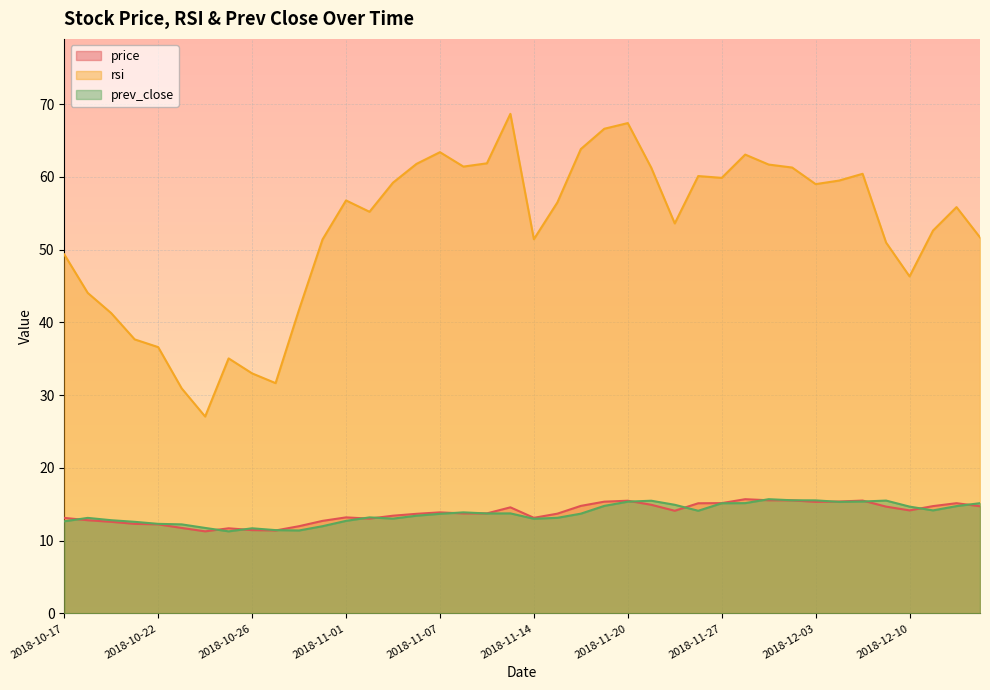

What is the label of the 35th point from the right?

2018-10-23